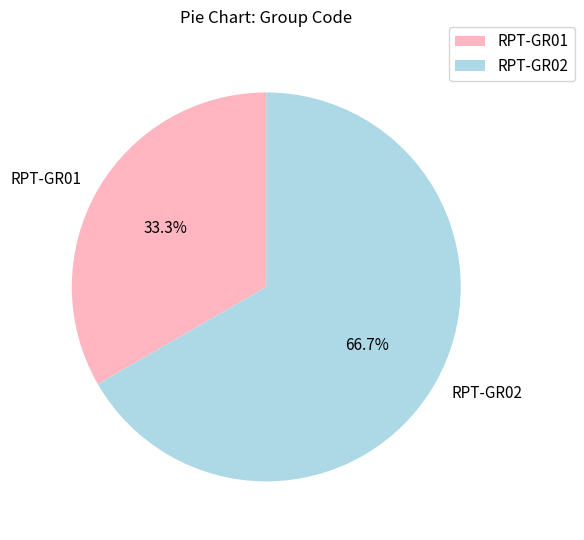

How many segments does this pie chart have?

2